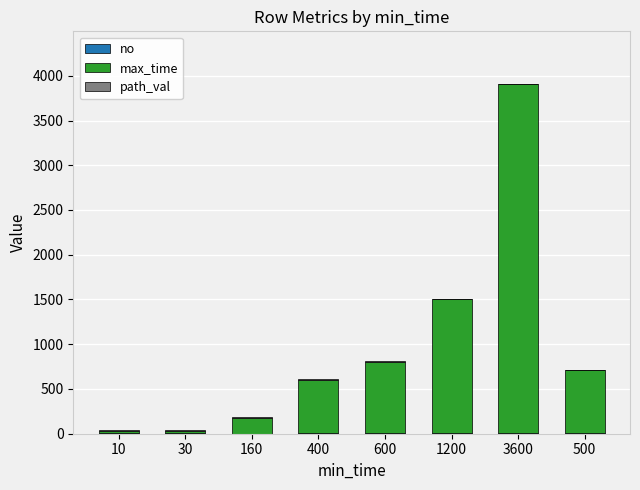

Count the number of categories in the chart.

8